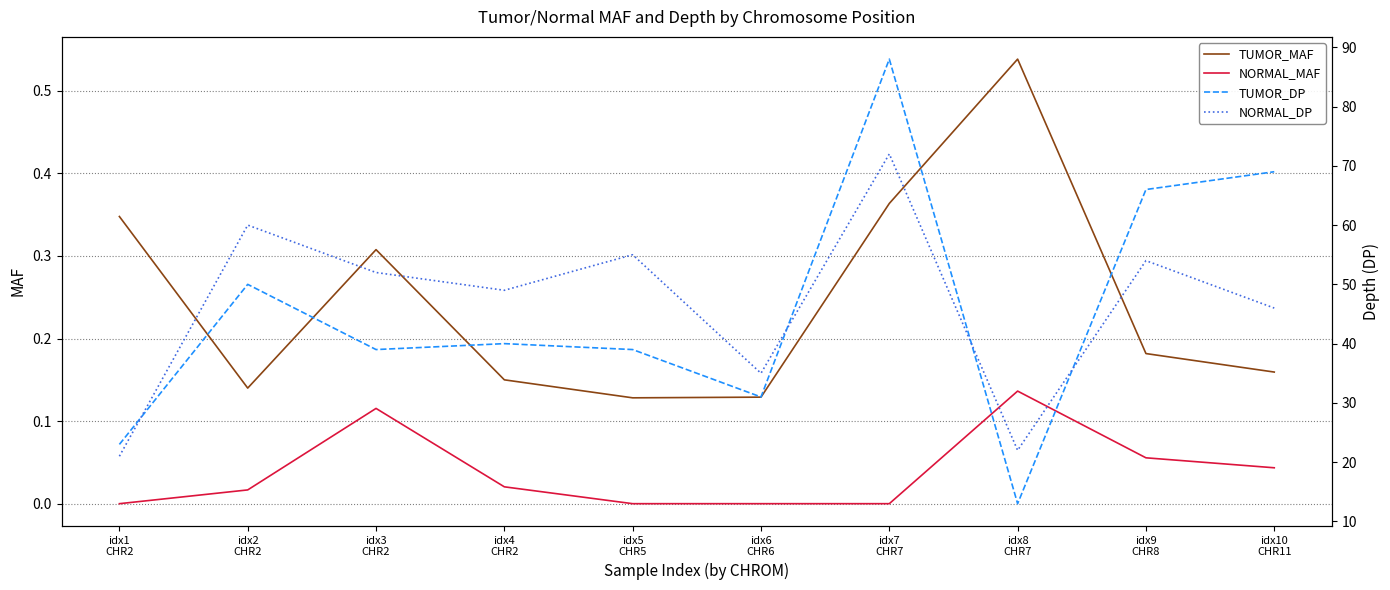

What is the sum of all TUMOR_DP values?

458.0